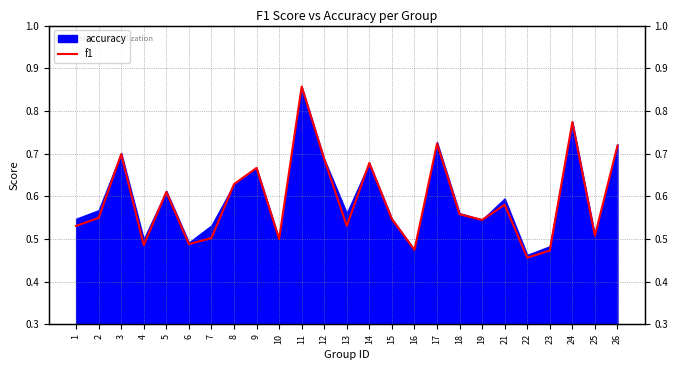

What is the change in value from 5 to 14?

+0.1